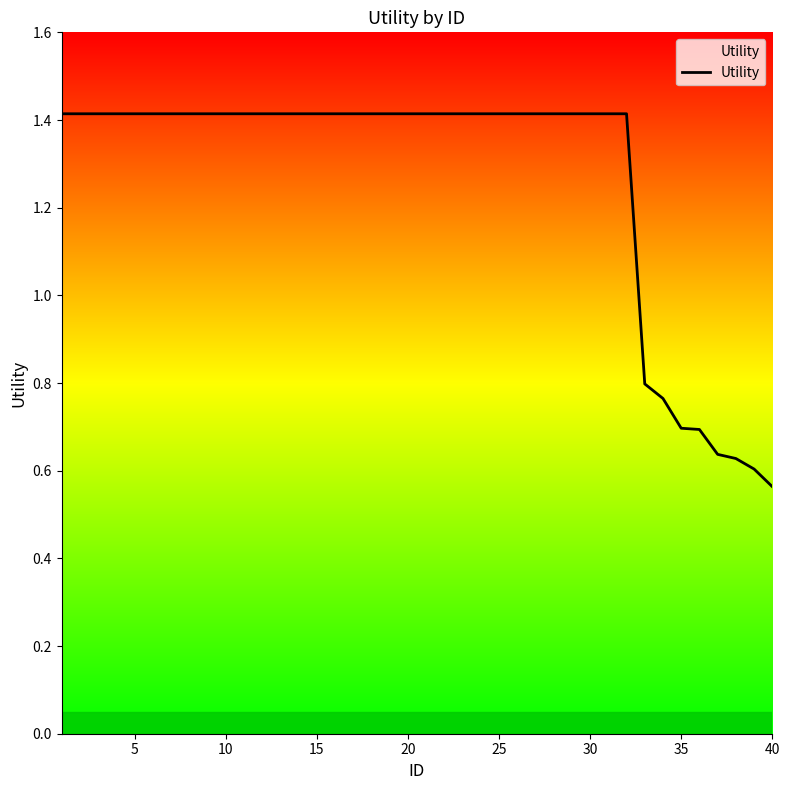

What is the difference between the maximum and minimum values?

0.9